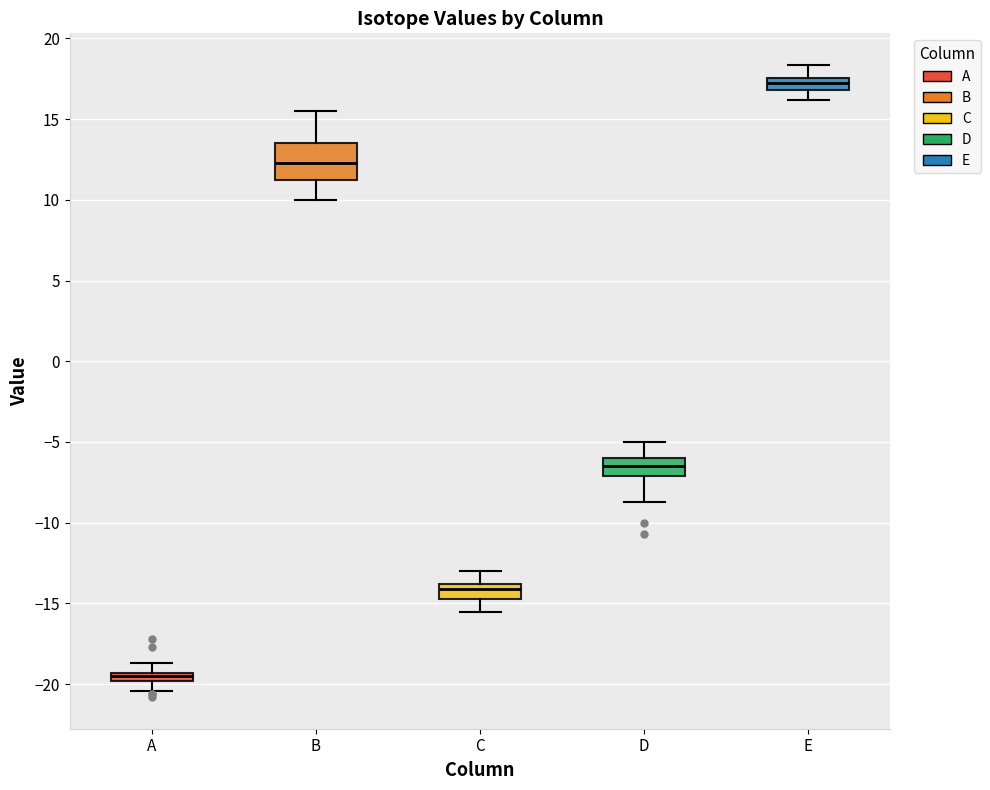

Where is the lower edge of the box for D on the y-axis? The values are not printed on the chart, so give them approximately, as read against the axis.

-7.0